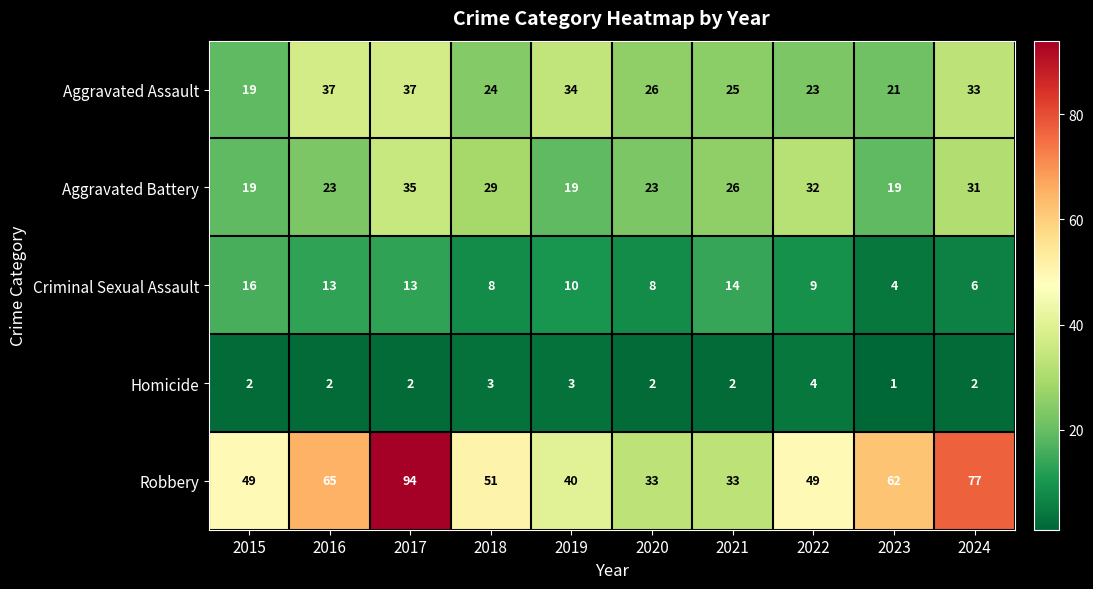

Which series has the largest range (max minus min)?

Robbery